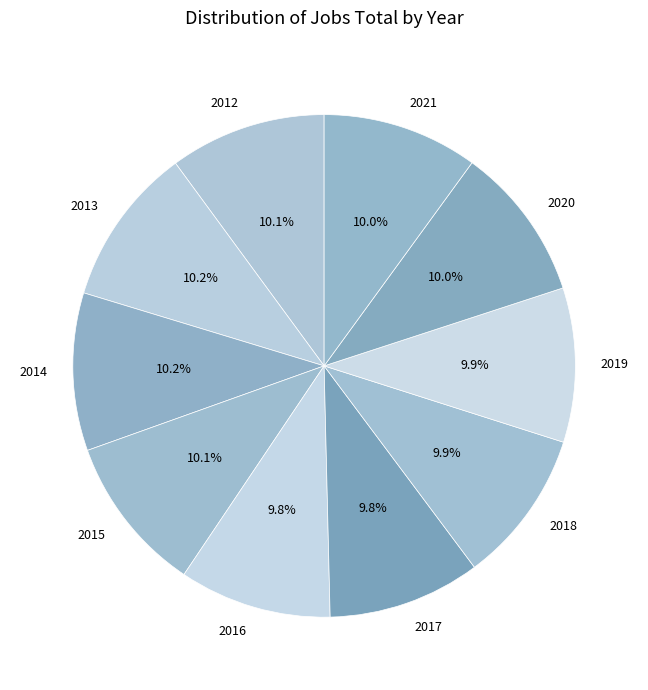

Is there any slice that represents more than half of the pie?

No